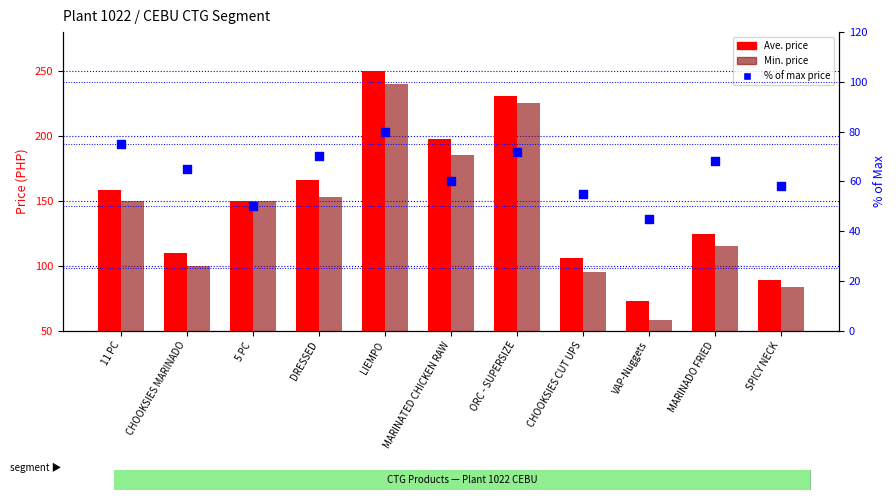

Which series contains the highest Y value?

Ave. price